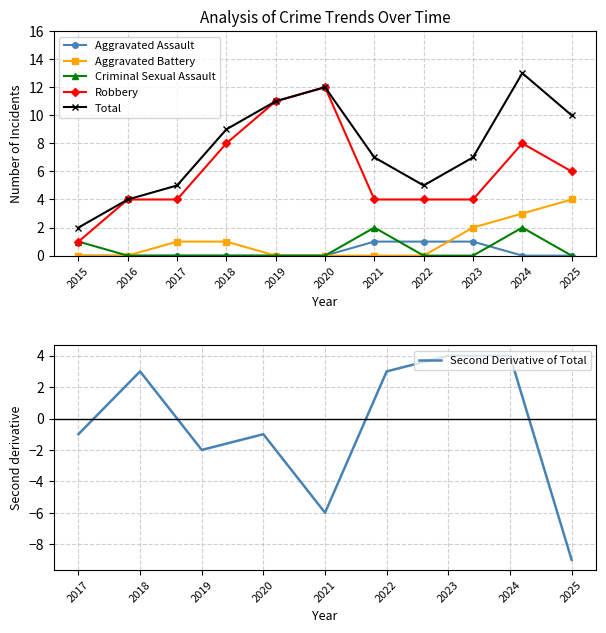

Where does the Robbery series first go above 4?

2018